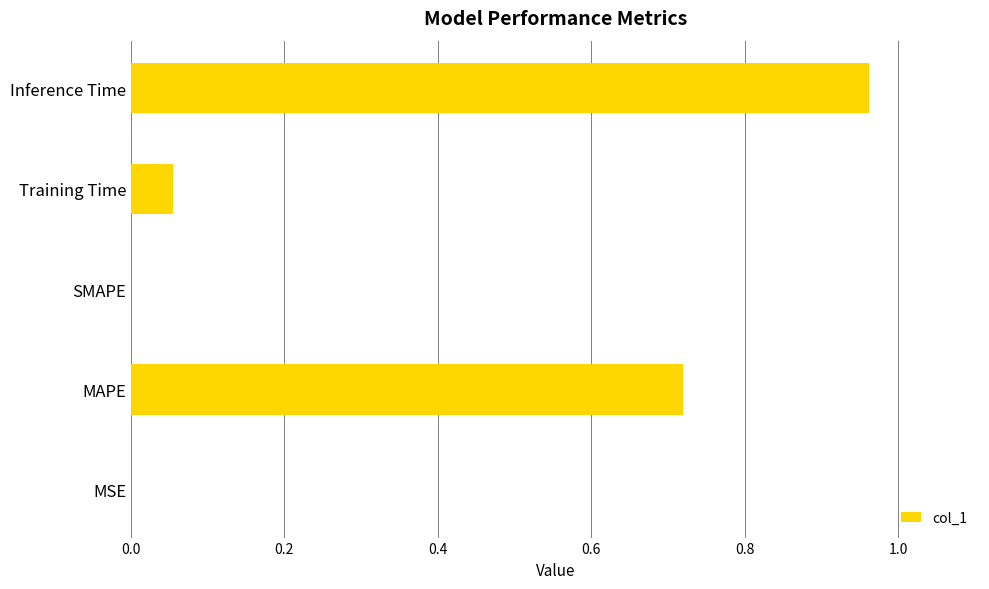

Is it true that the value at Training Time is 0.0?

False